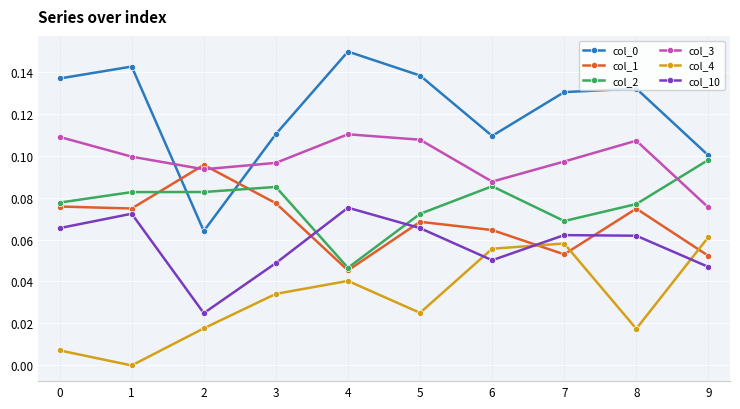

Which series changed the most between 5 and 7?

col_4